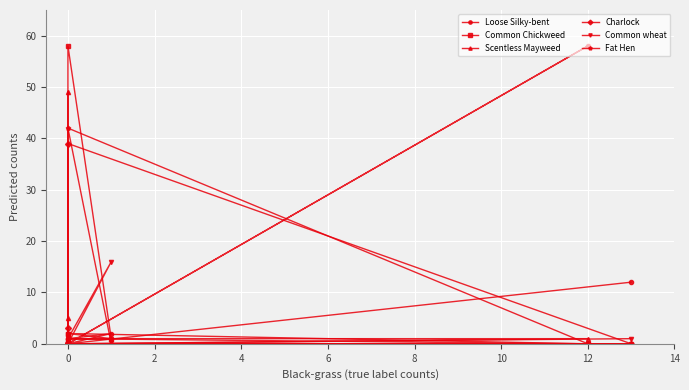

True or false: Common Chickweed has a value of 0 at 0.

True